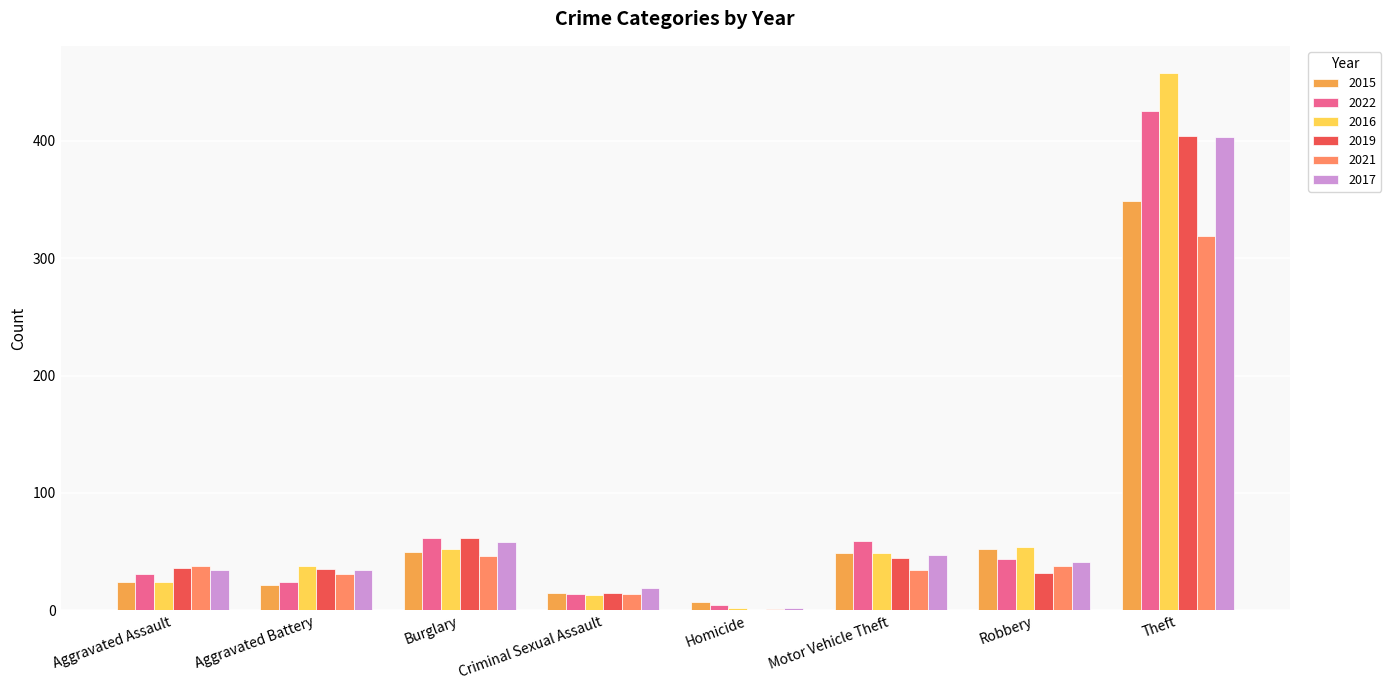

Reading left to right, what are all the values shown in this chart?

2015: 24	22	50	15	7	49	52	349
2022: 31	24	62	14	5	59	44	425
2016: 24	38	52	13	2	49	54	458
2019: 36	35	62	15	0	45	32	404
2021: 38	31	46	14	1	34	38	319
2017: 34	34	58	19	2	47	41	403